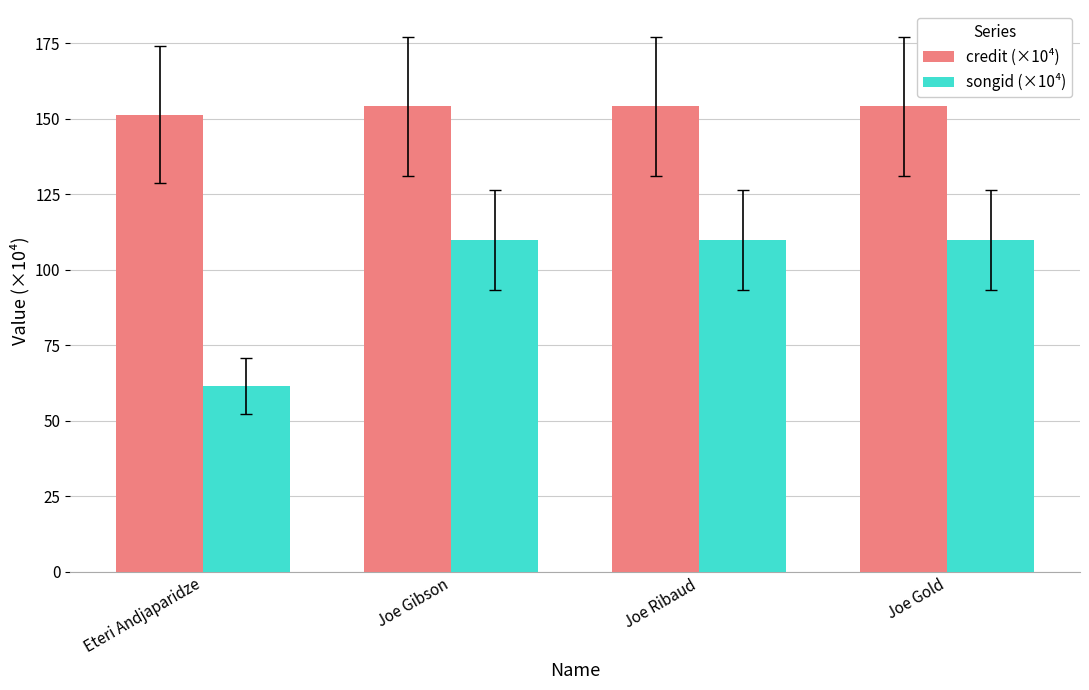

Rank the series by their maximum value, from lowest to highest.

songid (×10⁴), credit (×10⁴)